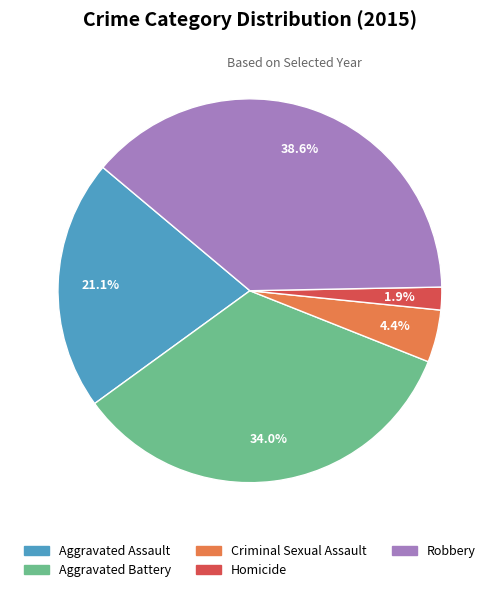

Count the number of slices in the pie.

5